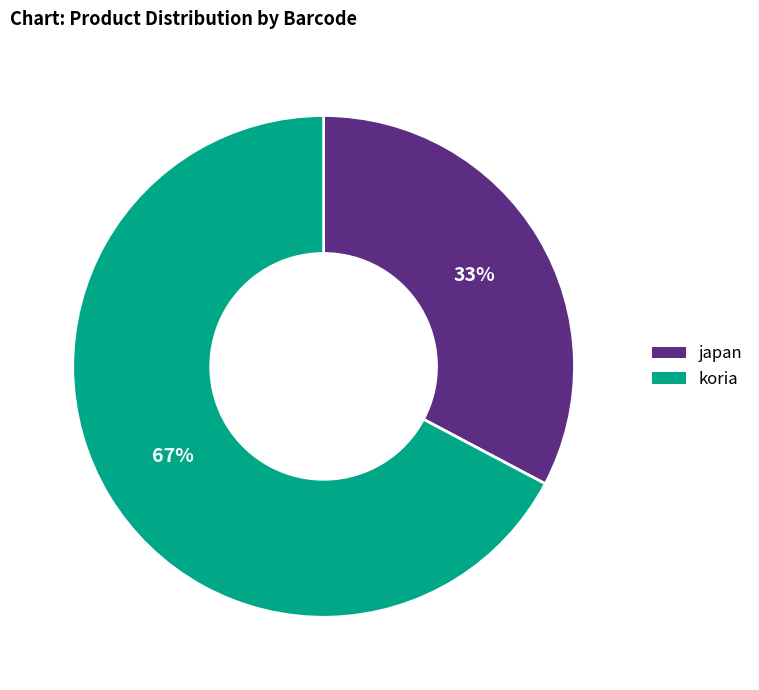

Rank the categories by value from highest to lowest.

koria, japan